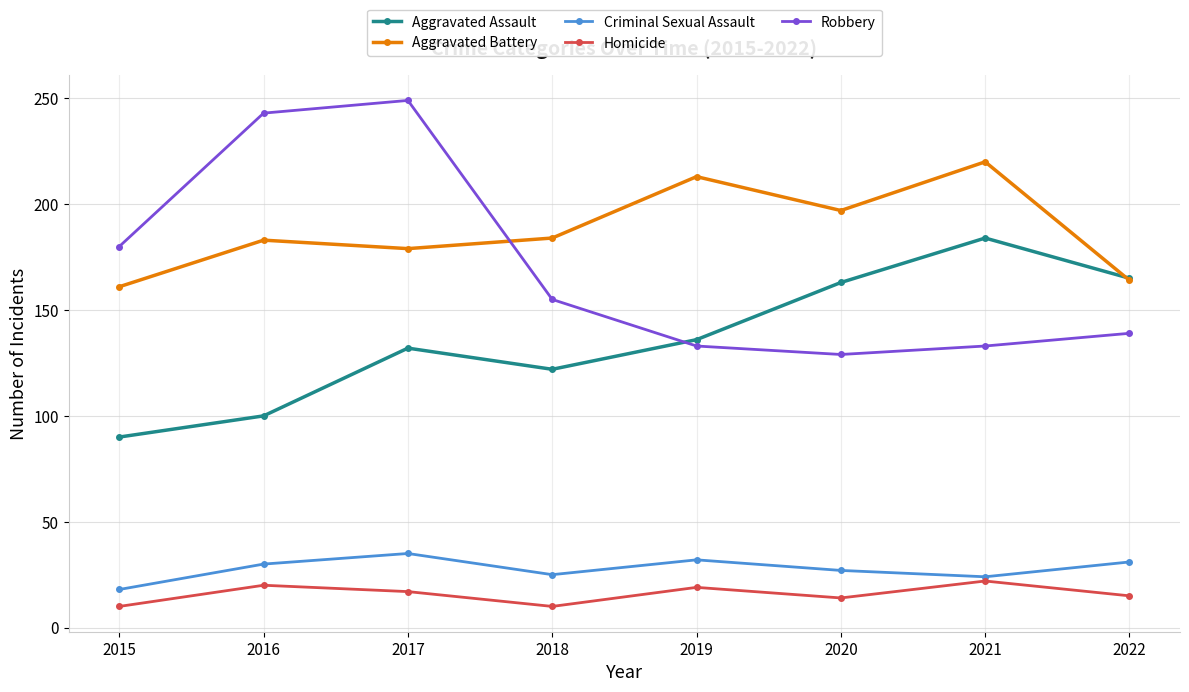

The value of Homicide at 2019 is 34. True or false?

False